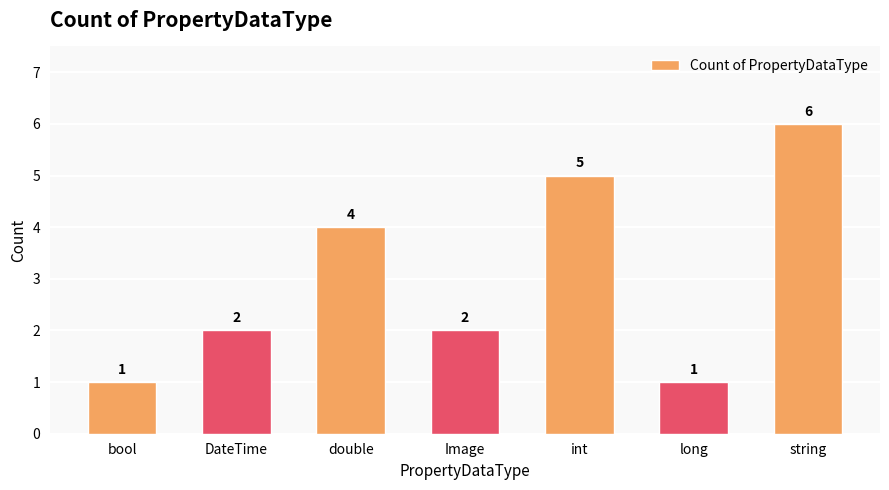

Reading left to right, transcribe all the data shown in this chart.

bool=1	DateTime=2	double=4	Image=2	int=5	long=1	string=6